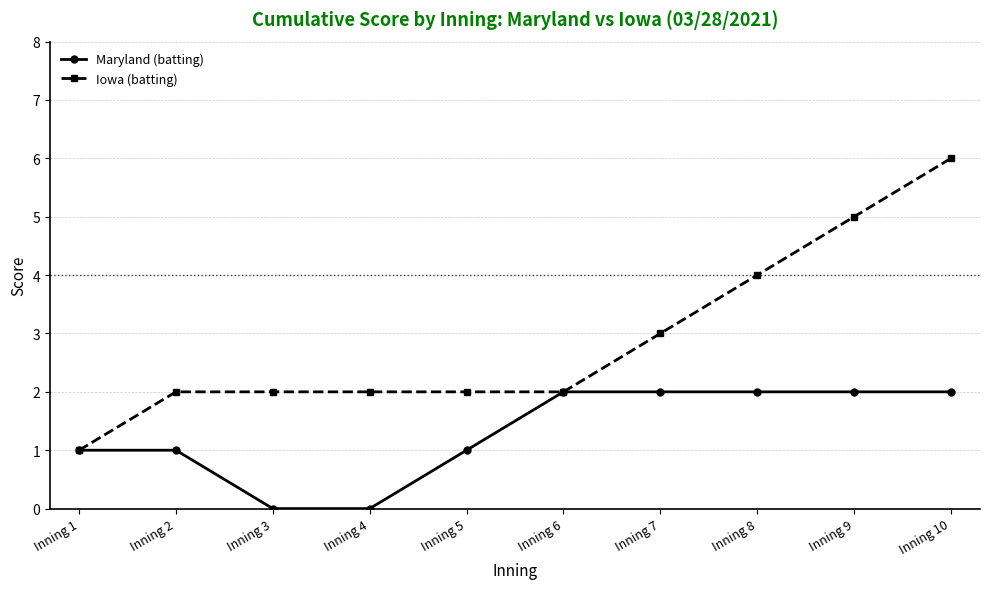

Reading left to right, what are all the values shown in this chart?

Maryland (batting): 1	1	0	0	1	2	2	2	2	2
Iowa (batting): 1	2	2	2	2	2	3	4	5	6